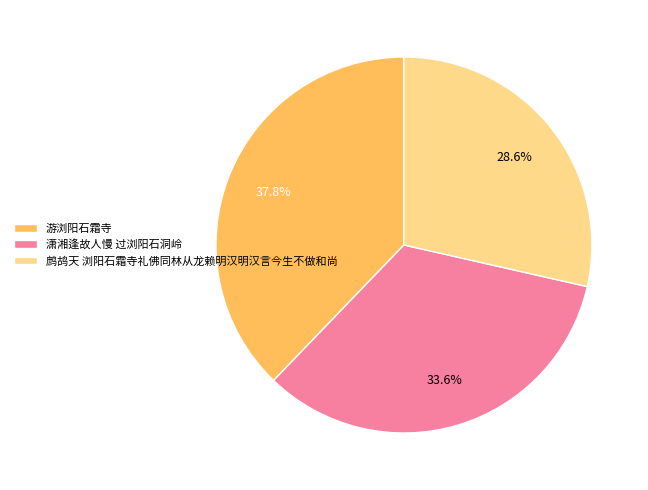

True or false: 潇湘逢故人慢 过浏阳石洞岭 accounts for 34% of the total.

True